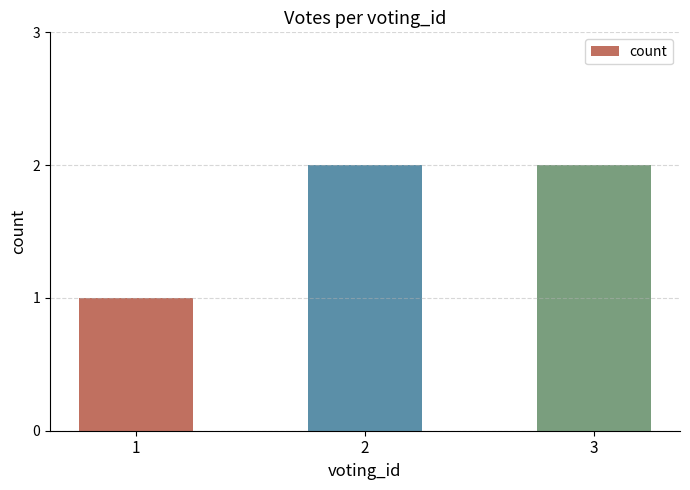

How many values are between 1 and 2?

3